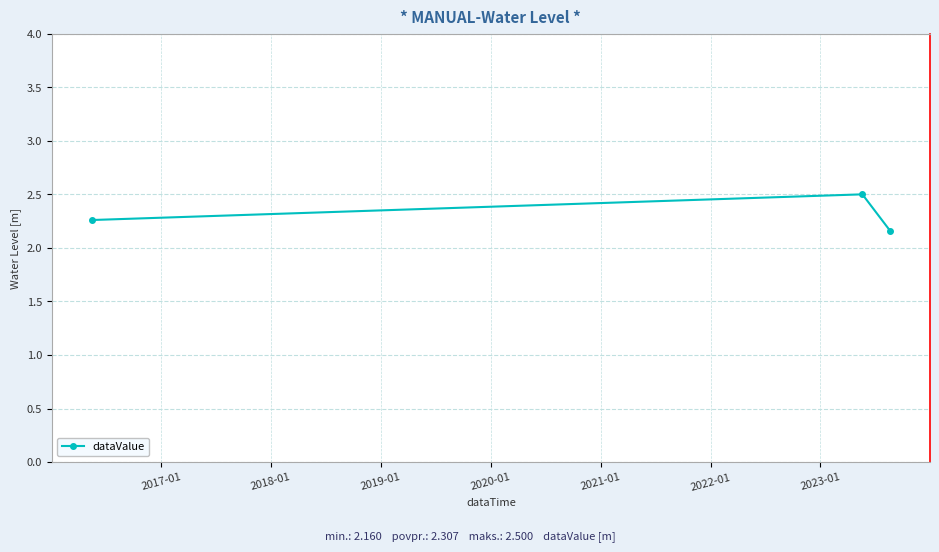

Count the values in the range 2 to 3.

3